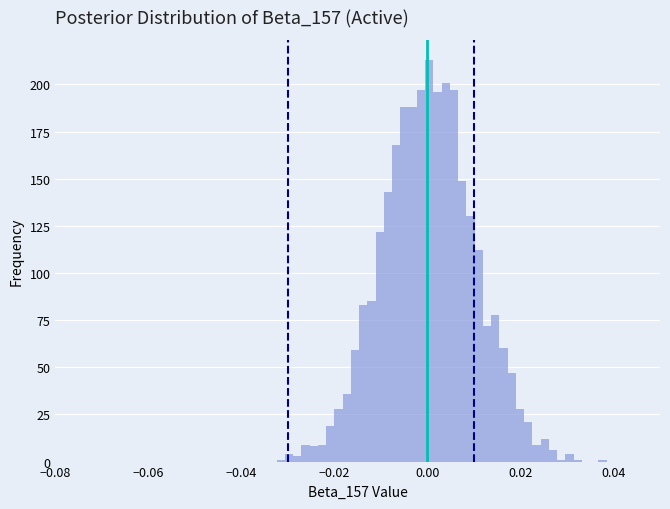

Around what value on the x-axis is the tallest bar? Give the approximate position of its centre, as read against the axis.

0.000